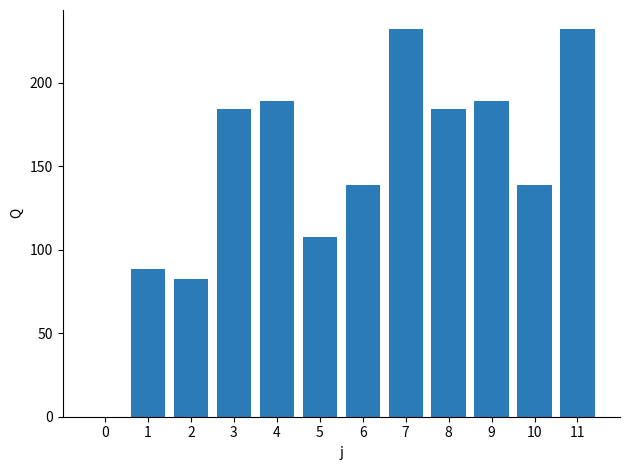

How many distinct data groups are displayed?

1